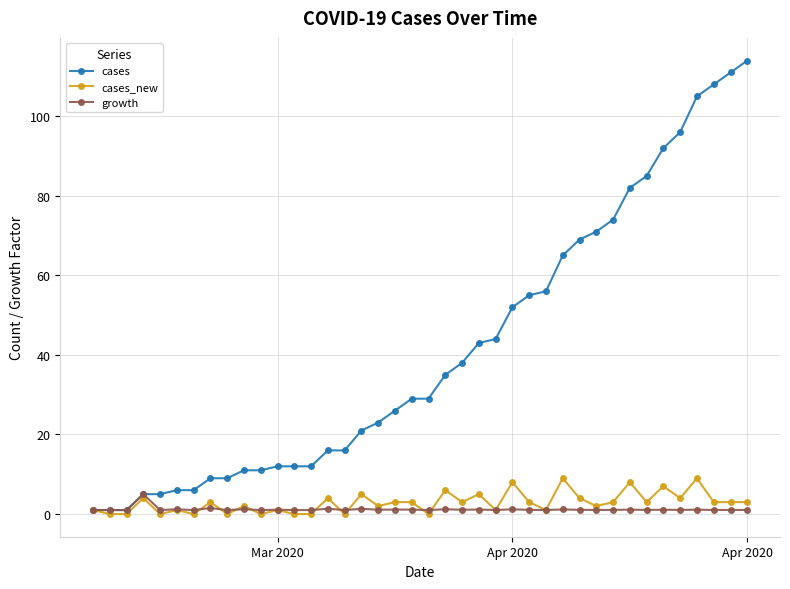

How many lines are shown in the chart?

3